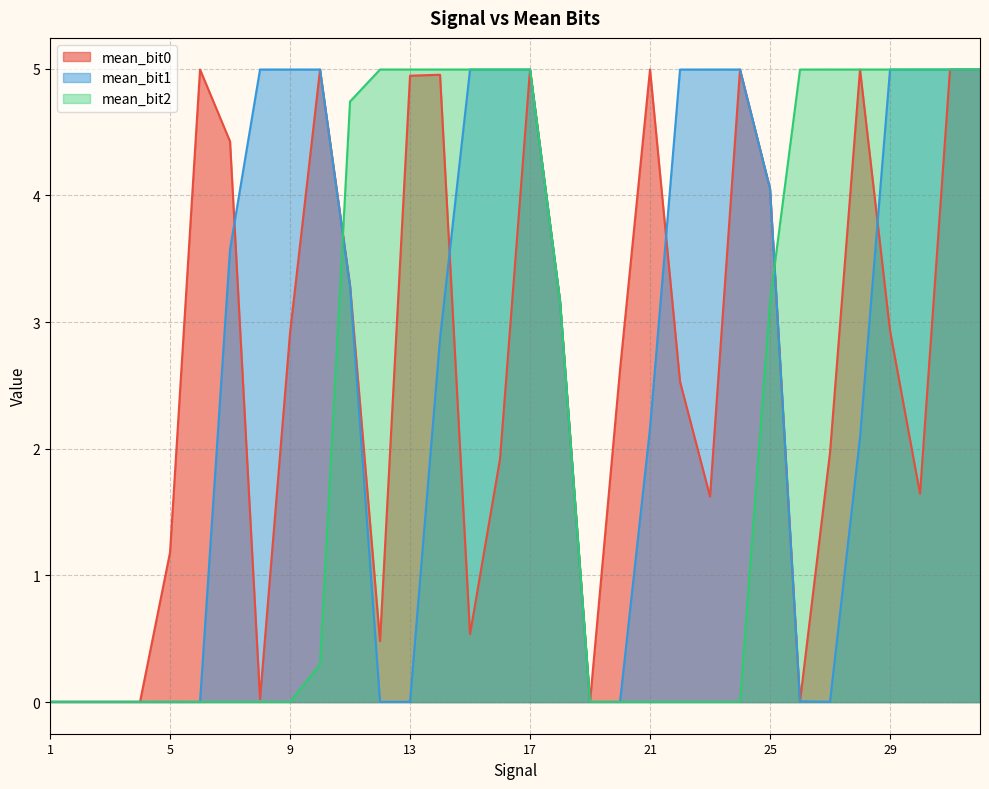

What is the difference between the highest and lowest values at 14?

2.1